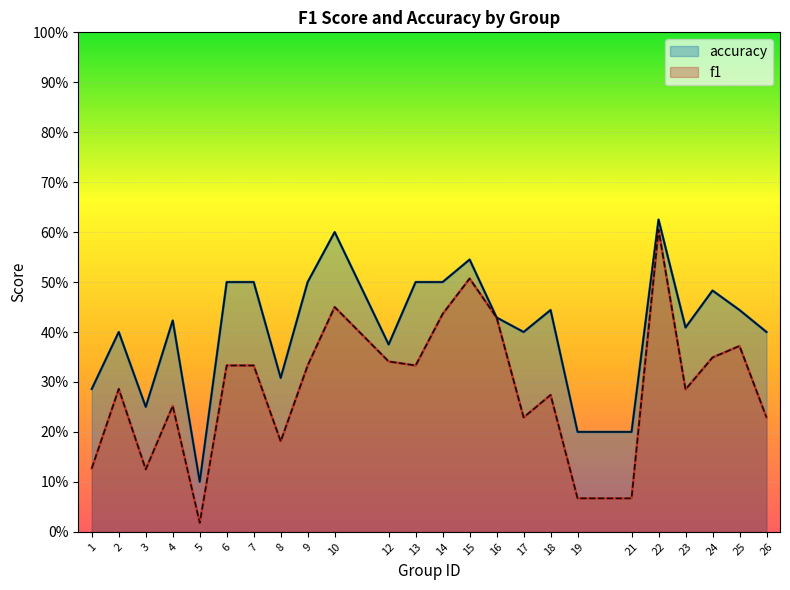

Rank the series by their average value, from lowest to highest.

f1, accuracy